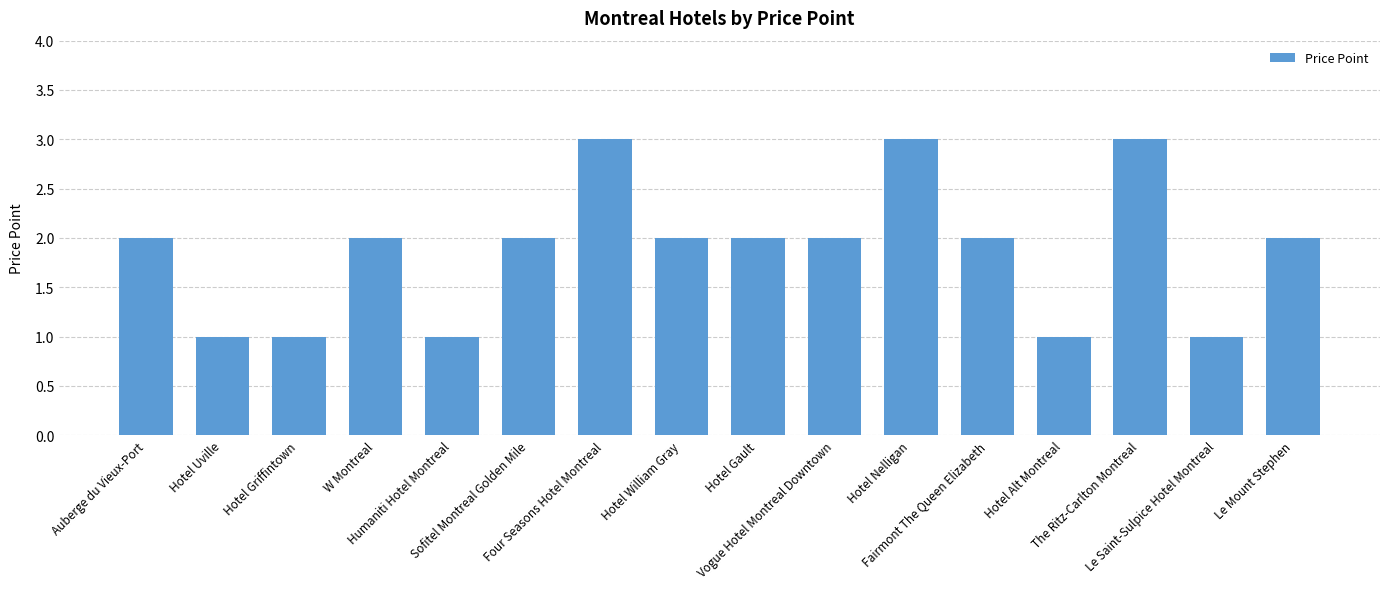

What position from the right is Four Seasons Hotel Montreal?

10